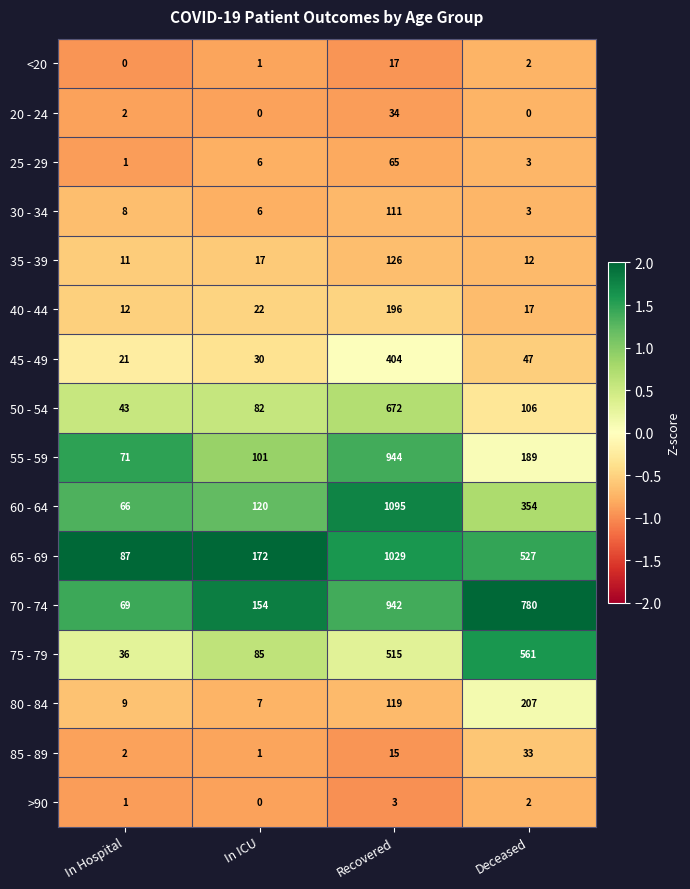

What is the difference between the second highest and minimum values in the 40 - 44 series?

10